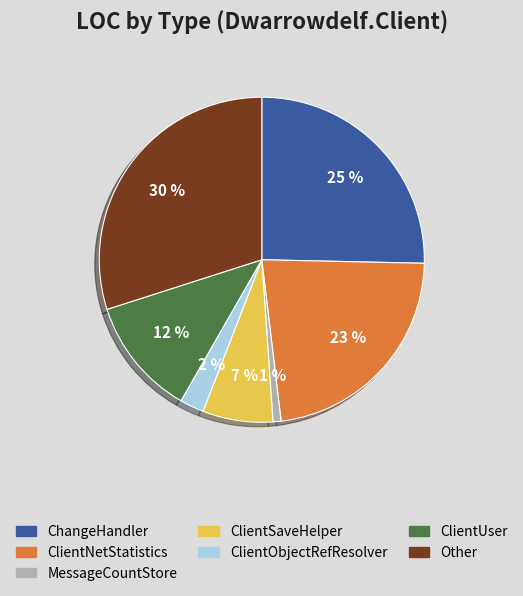

Between Other and ClientObjectRefResolver, which is larger?

Other